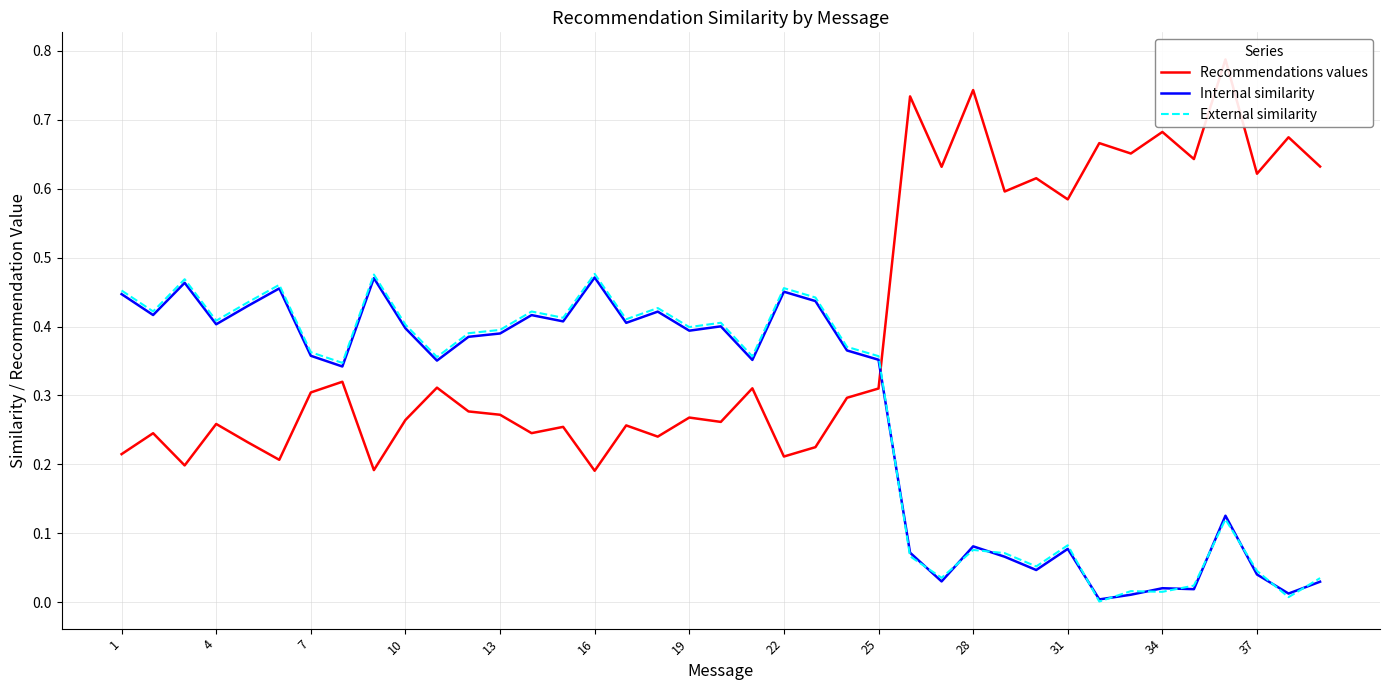

Does the chart display data point markers on the line(s)?

No